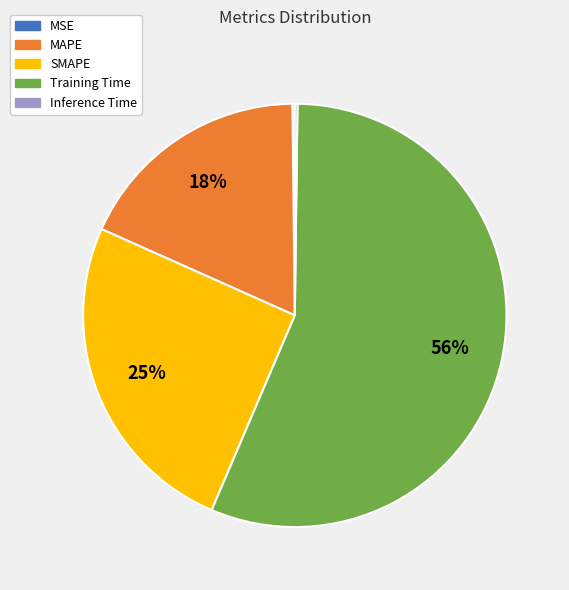

Is it true that SMAPE is 25% of the pie?

True